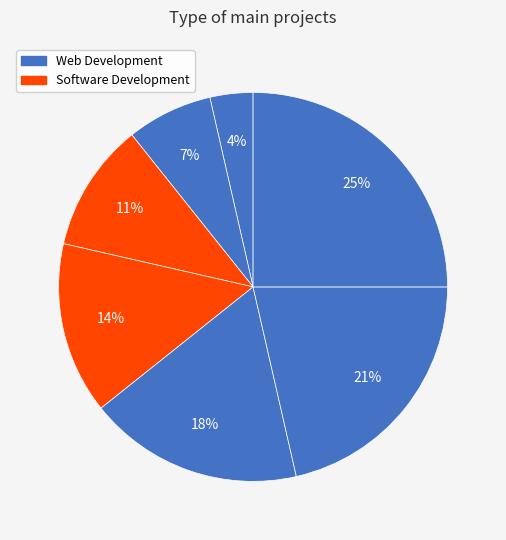

How many slices are in this pie chart?

7